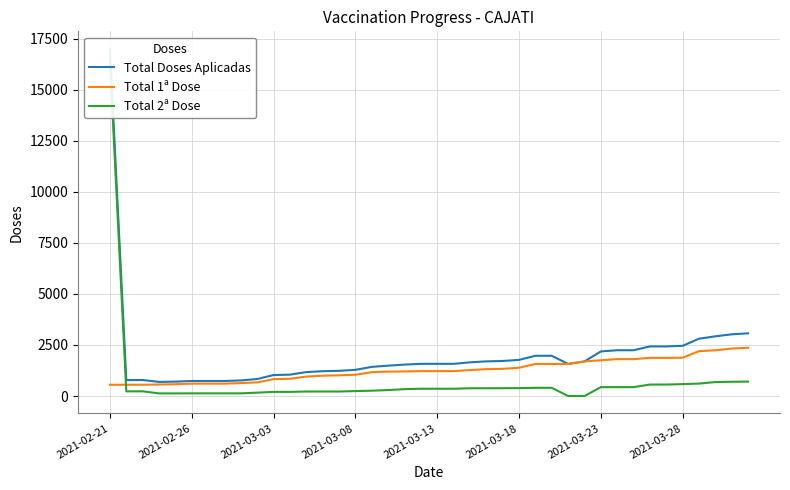

What is the minimum value for Total 1ª Dose?

550